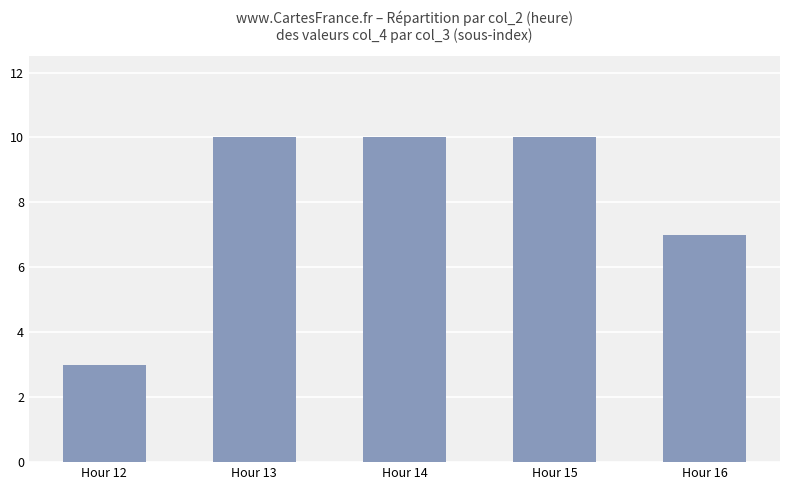

True or false: the data shows 7 at Hour 16.

True